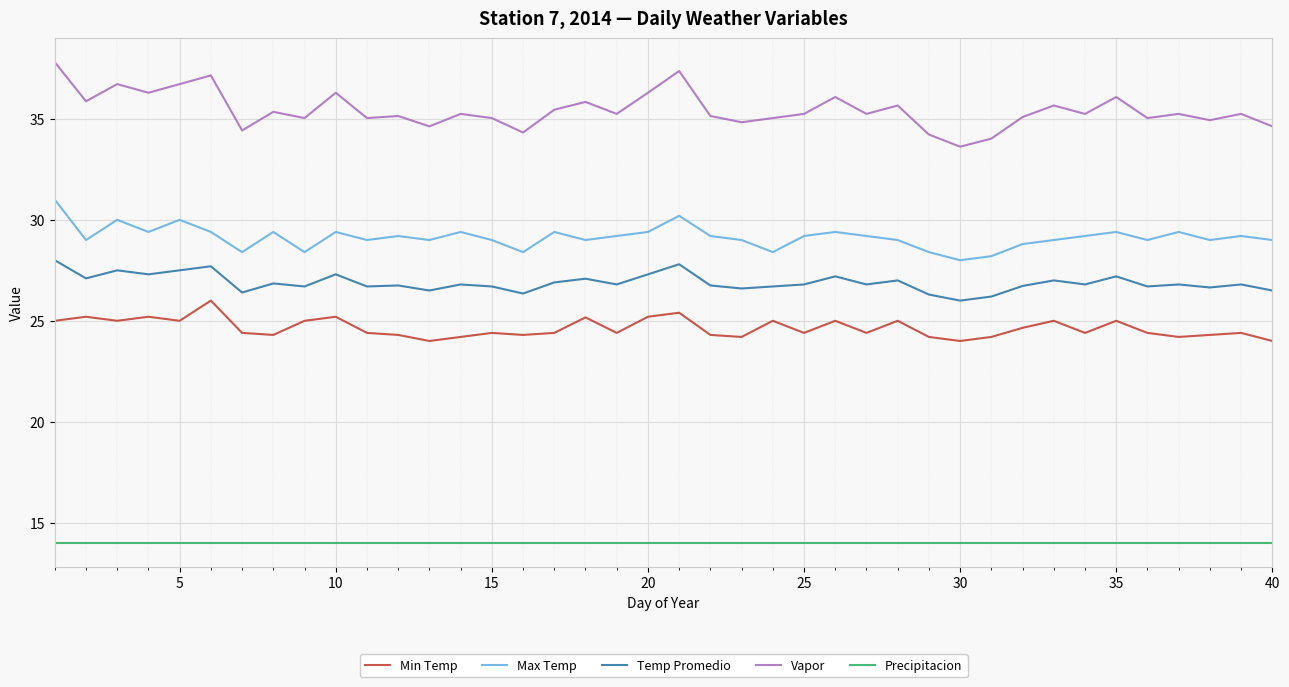

What is the difference between the maximum and minimum values in the Min Temp series?

2.0